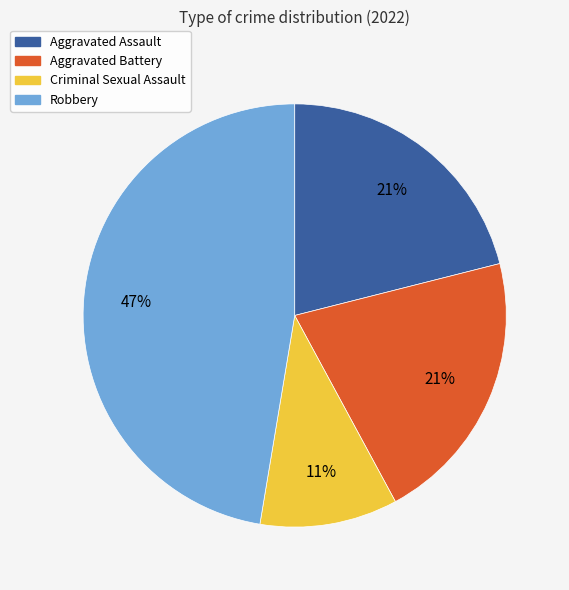

Which slice is the smallest?

Criminal Sexual Assault